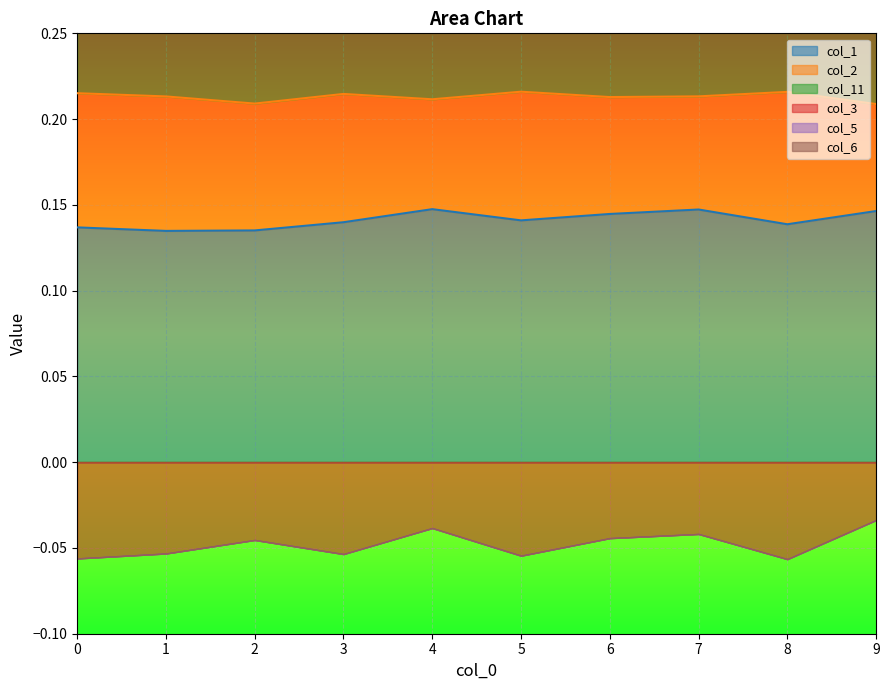

What is the sum of the col_3 values at 2 and 3?

-0.1